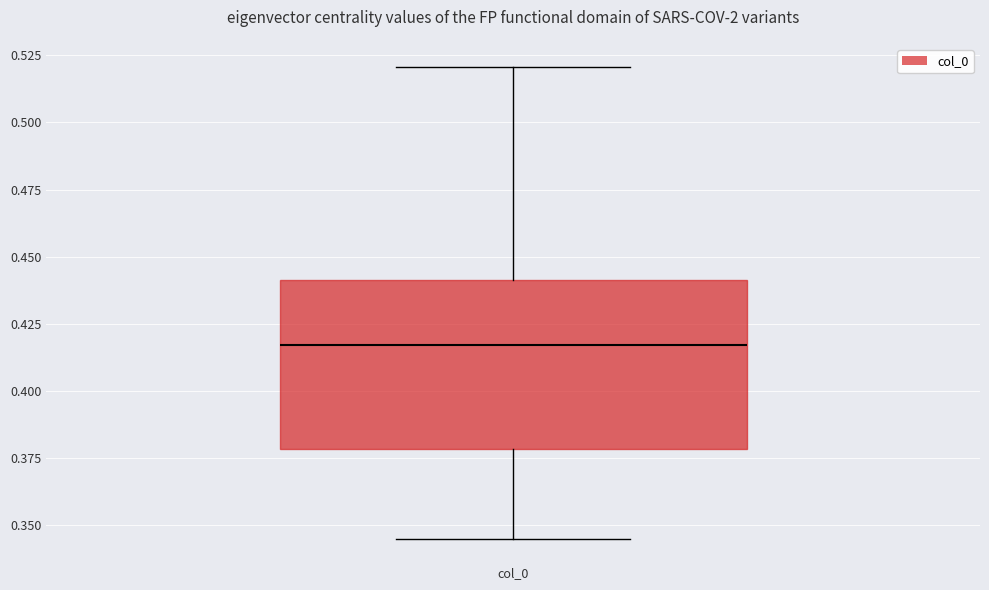

Read this box plot against the y-axis: the position of the median line, the range covered by the box, and the ends of both whiskers. The values are not printed on the chart, so give them approximately, as read against the axis.

median 0.415, box 0.380 to 0.440, whiskers 0.345 to 0.520